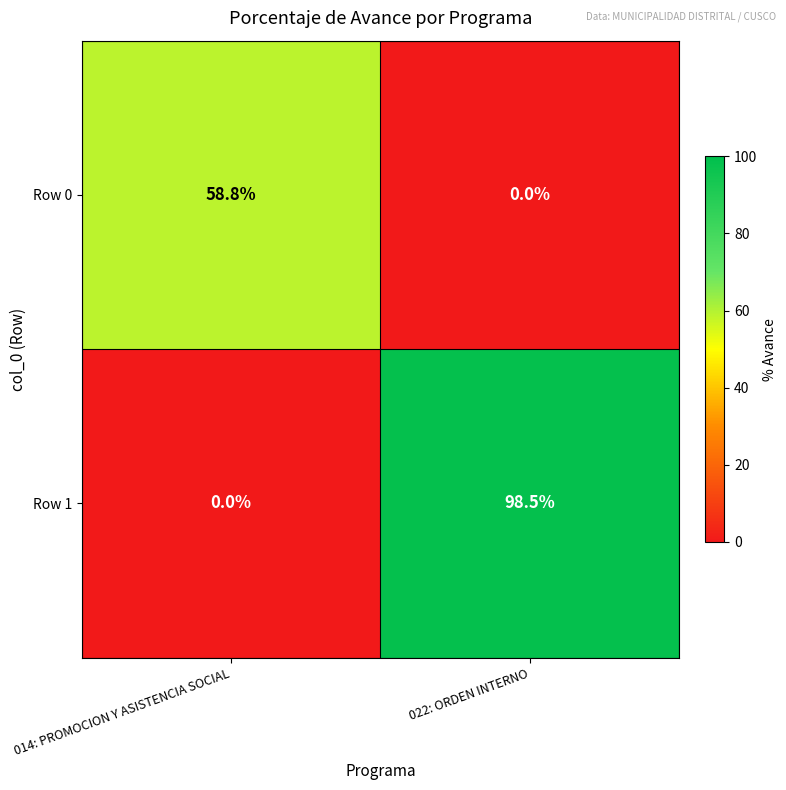

What is the sum of all Row 1 values?

98.5